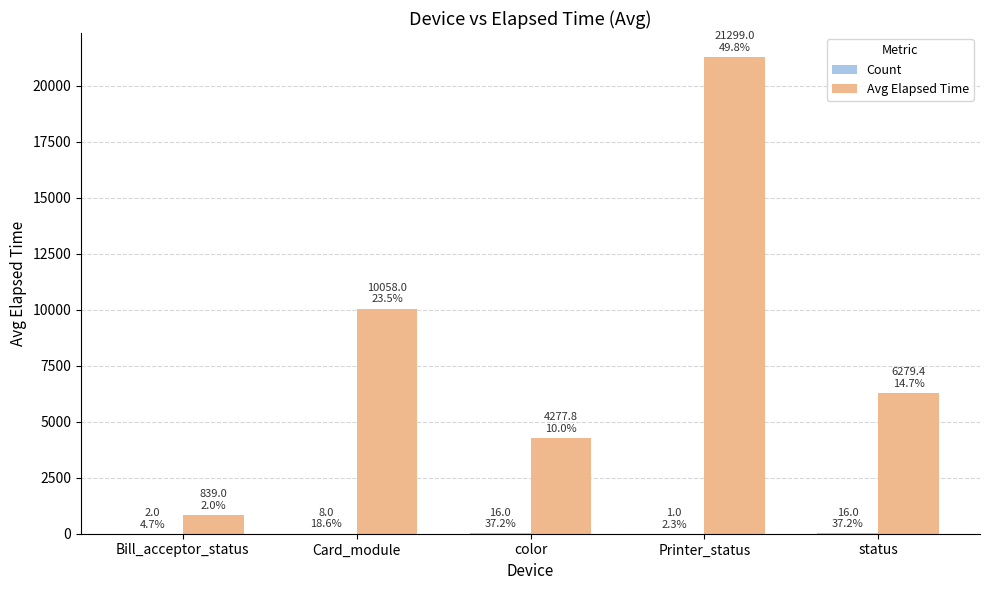

What is the sum of all Avg Elapsed Time values?

42753.2